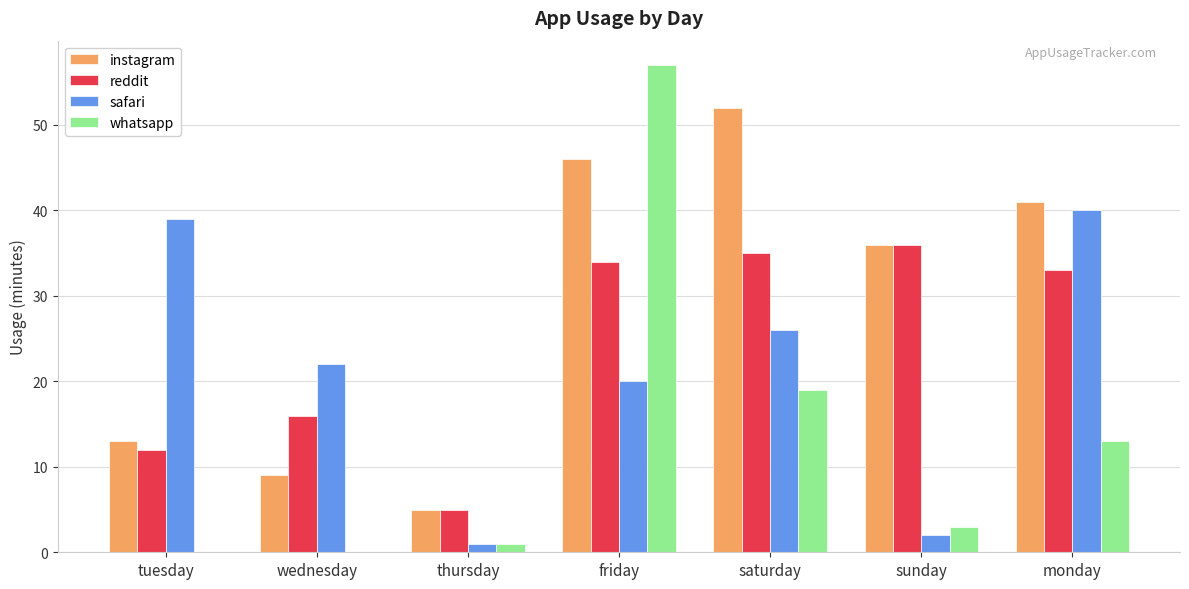

At which label does safari reach its peak?

monday